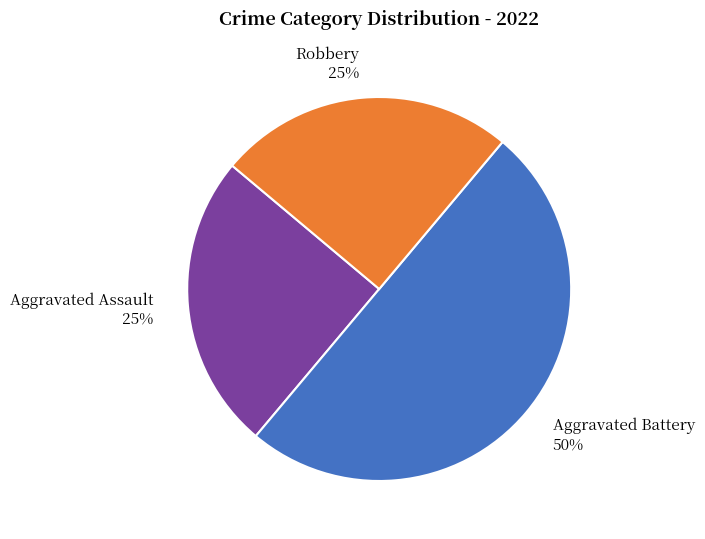

What is the ratio of the value at Aggravated Assault to the value at Robbery?

1.0